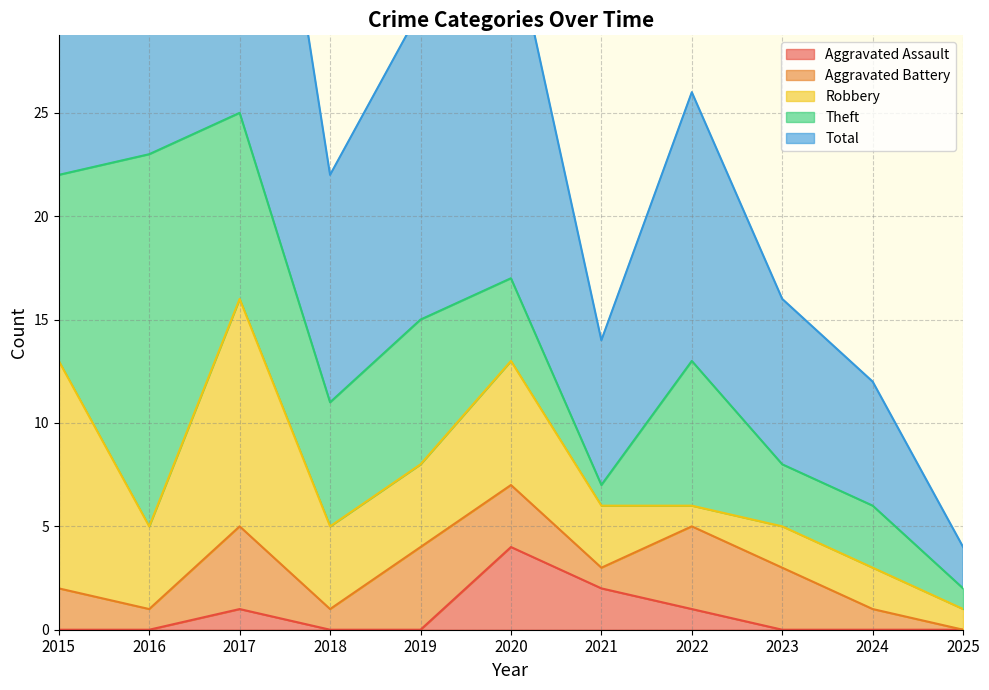

Is it true that Aggravated Battery equals 7 at 2017?

False